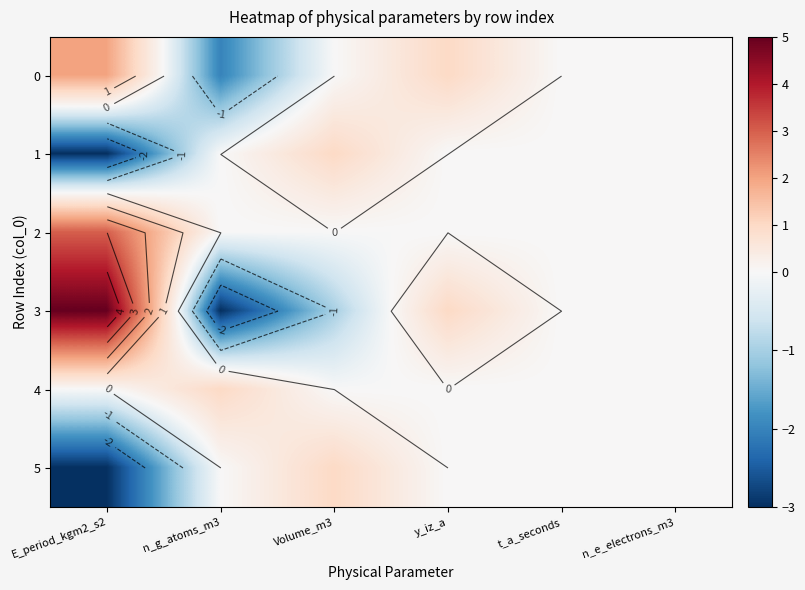

At which label is 1 closest to -1?

n_g_atoms_m3